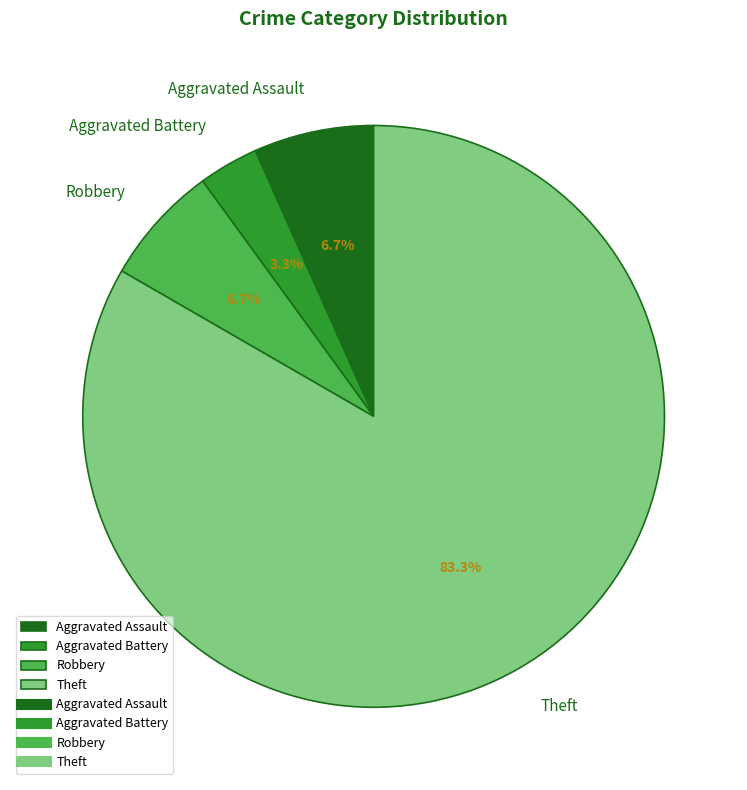

To the nearest percent, what percentage of the pie is Robbery?

7%